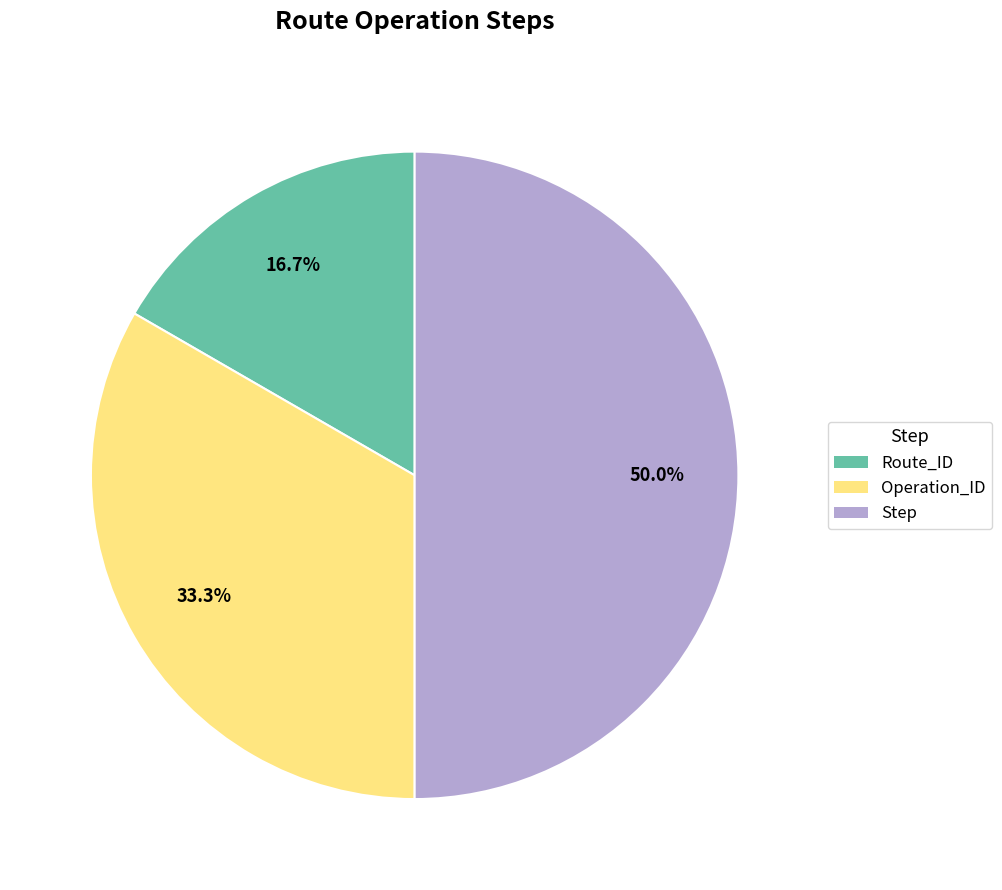

Rank the categories by value from lowest to highest.

Route_ID, Operation_ID, Step